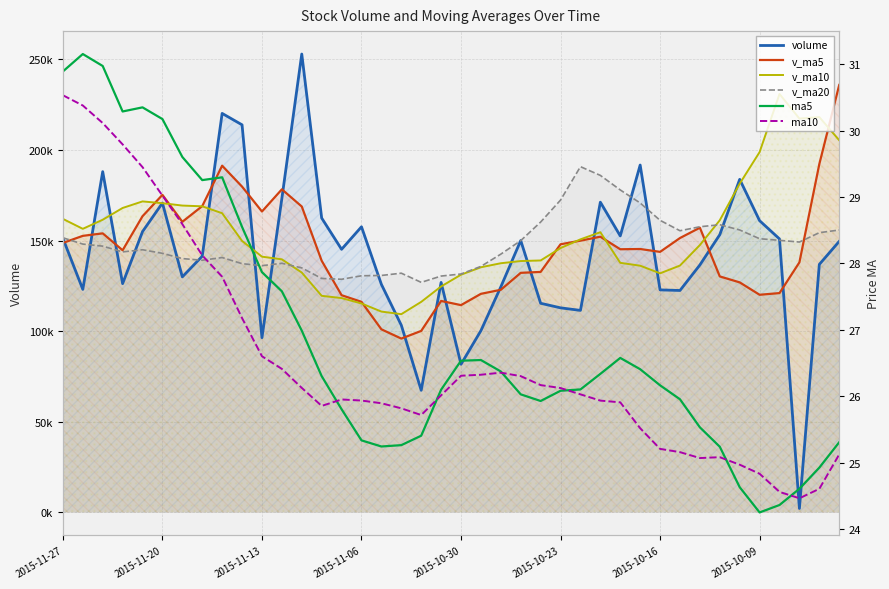

Is this an area chart (filled region under the line)?

No